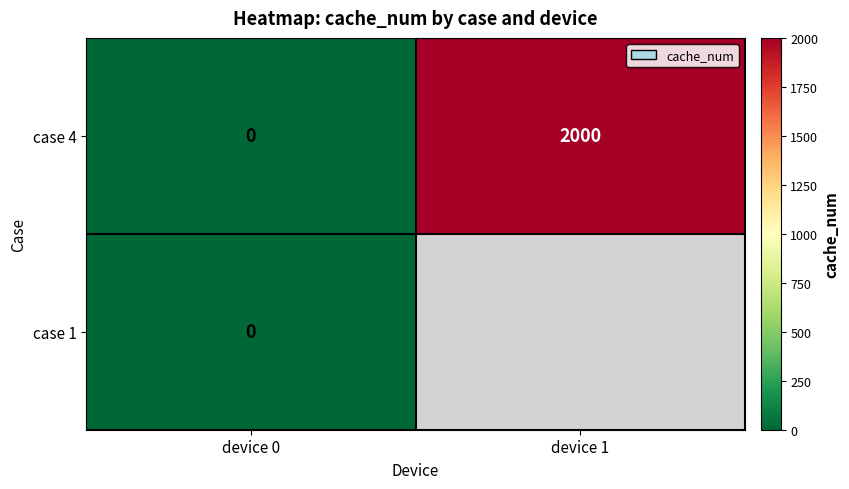

At how many categories does at least one series exceed 492?

1